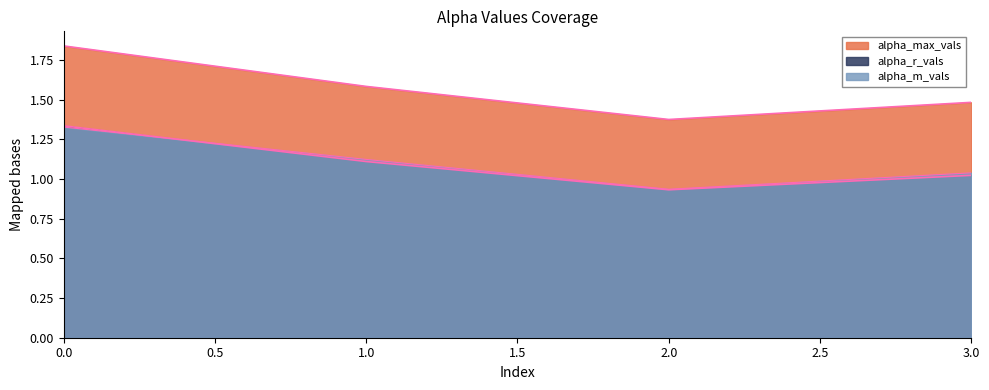

Which series has the largest range (max minus min)?

alpha_max_vals